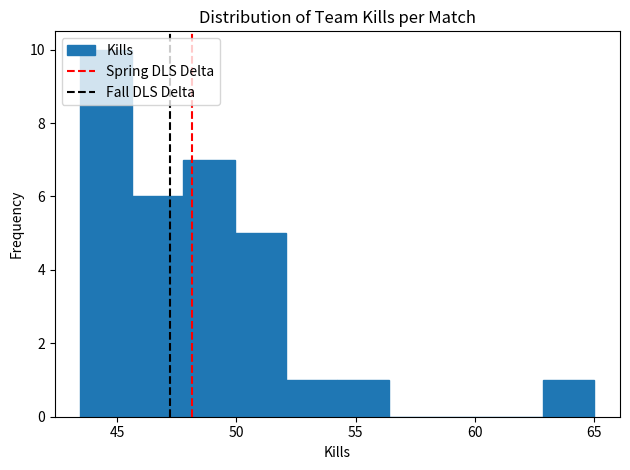

How tall is the bar that spans 45.5 to 48.0 on the x-axis? Neither the bar edges nor the heights are printed on the chart, so give them approximately, as read against the axes.

6